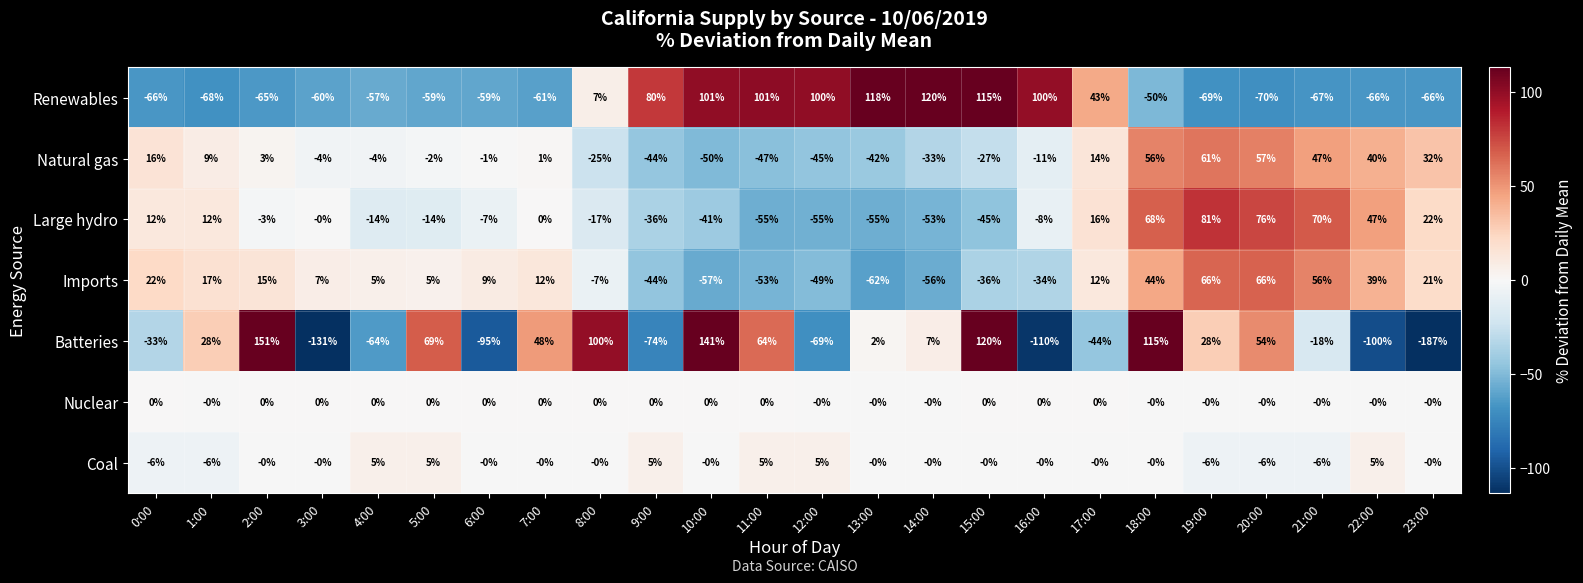

What is the total value across all series at 19:00?

161